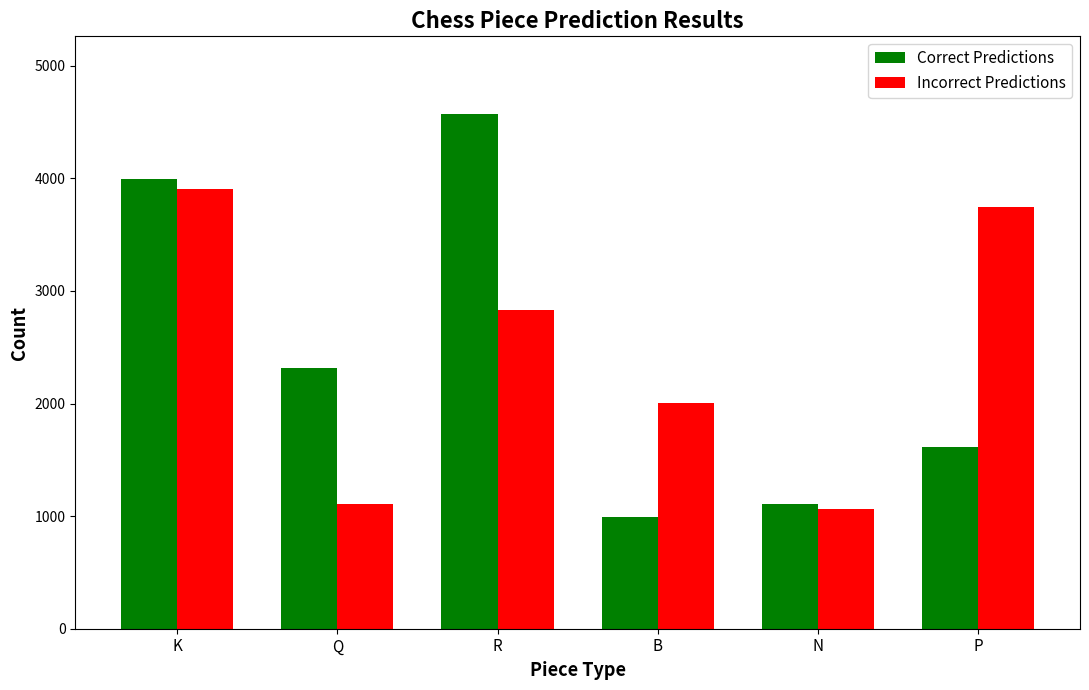

What is the average value of the Correct Predictions series?

2433